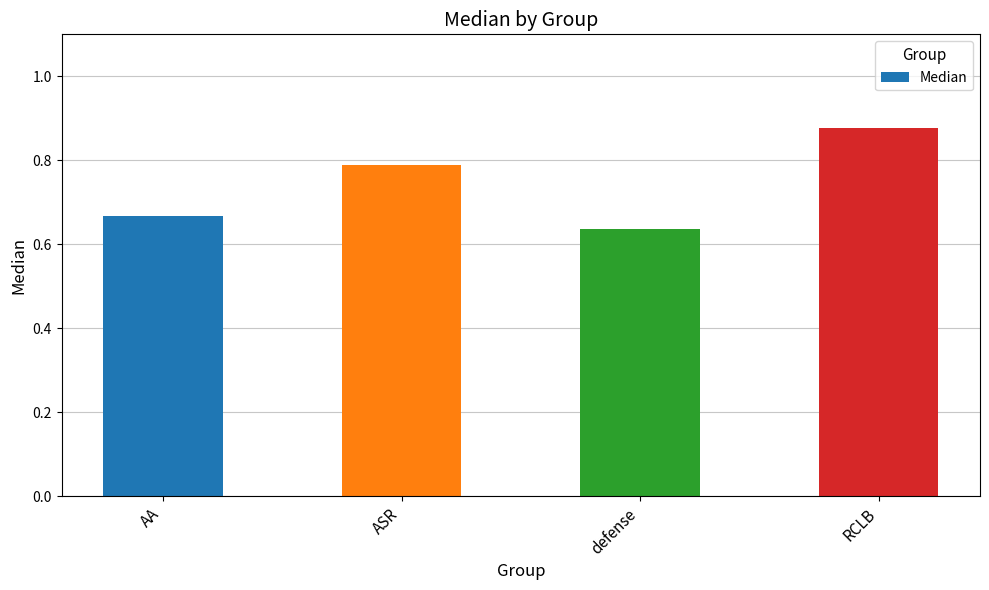

The value at AA is 0.4. True or false?

False